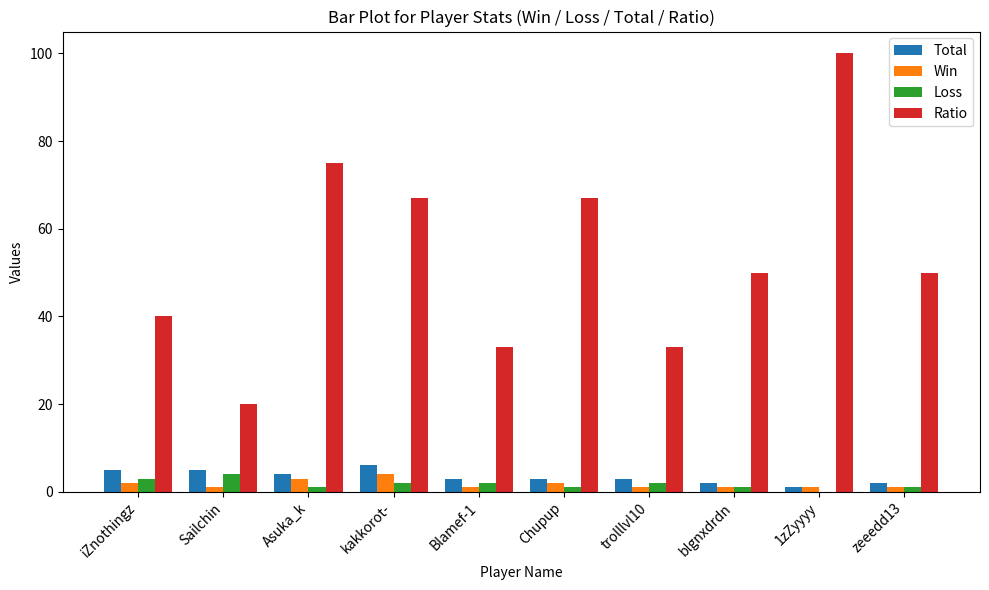

Reading right to left, extract all data points from this chart.

Total: 2	1	2	3	3	3	6	4	5	5
Win: 1	1	1	1	2	1	4	3	1	2
Loss: 1	0	1	2	1	2	2	1	4	3
Ratio: 50	100	50	33	67	33	67	75	20	40